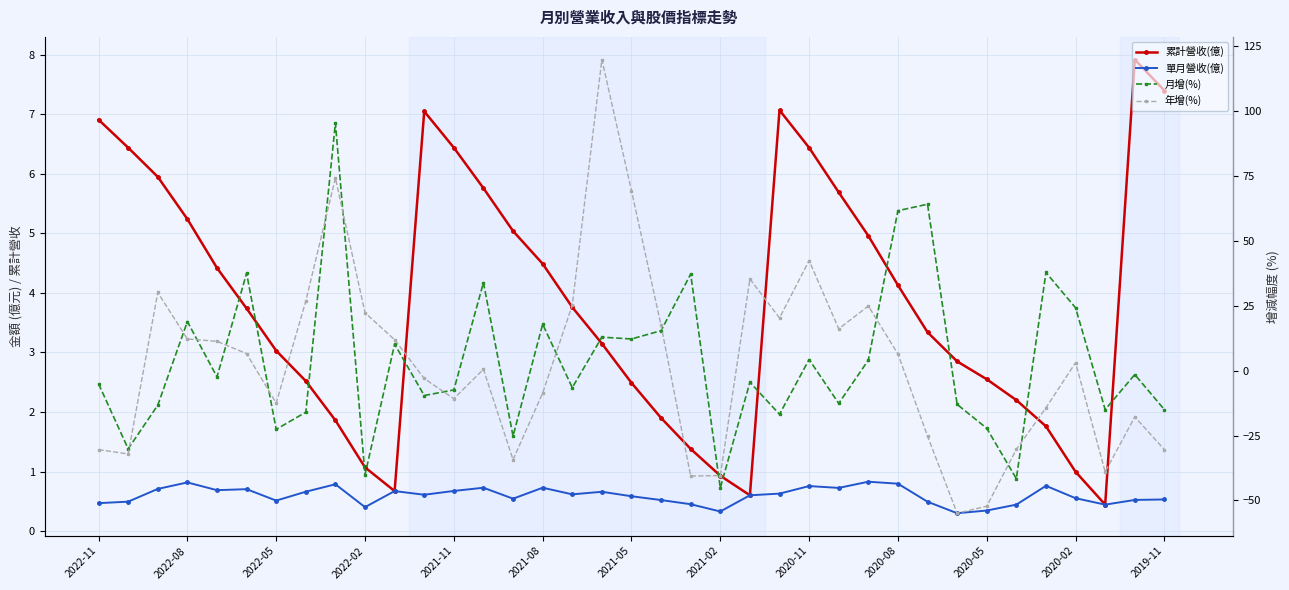

How many lines are shown in the chart?

4